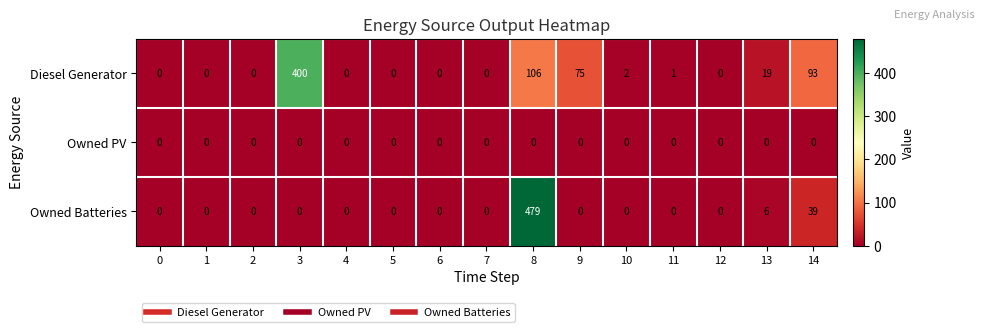

Rank the series by their average value, from highest to lowest.

Diesel Generator, Owned Batteries, Owned PV